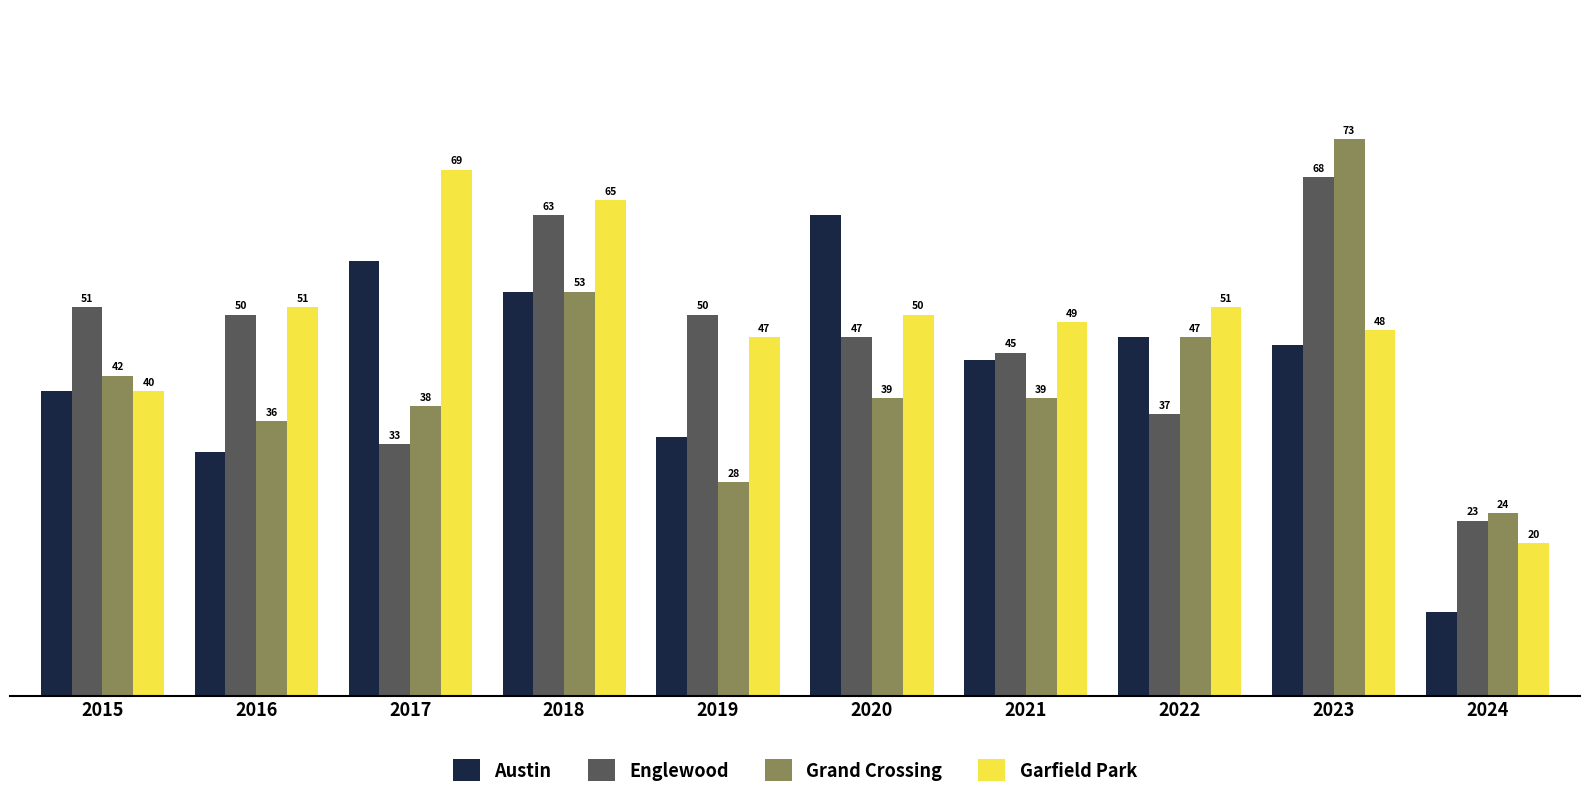

What value does the Grand Crossing series have at 2017?

38